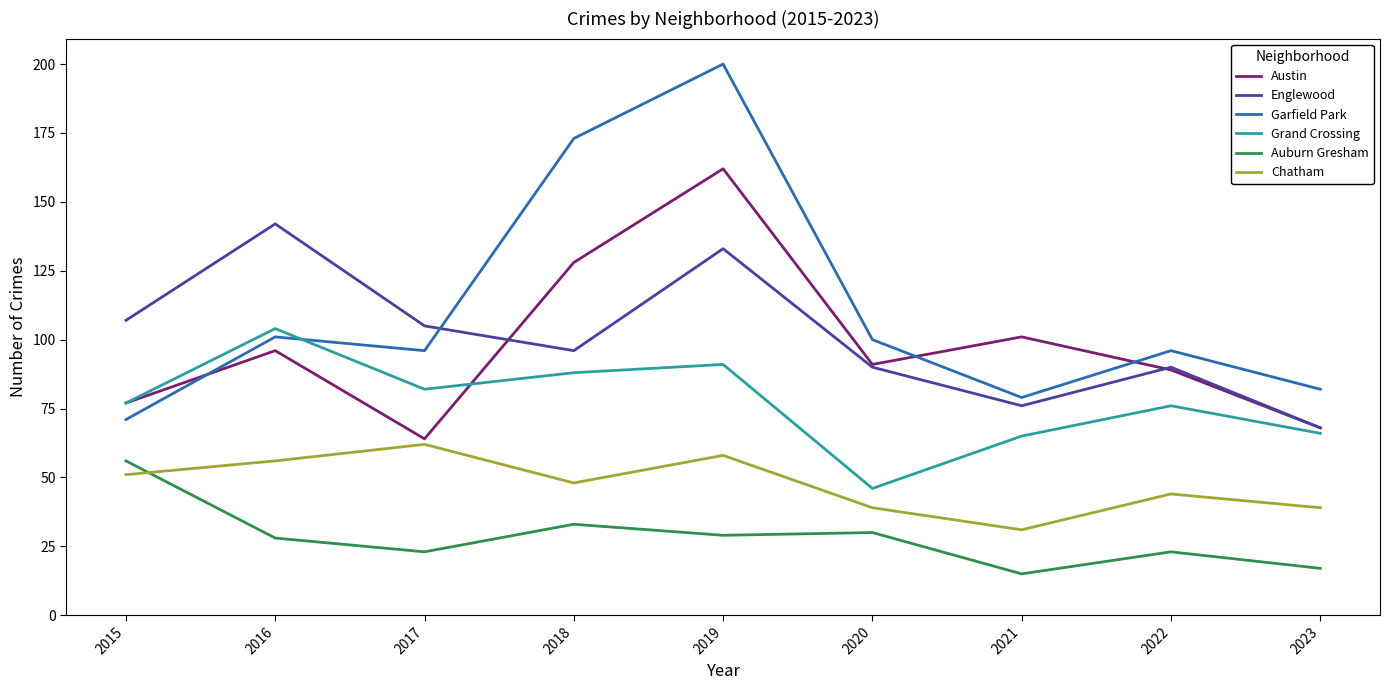

Which series has the largest total across all categories?

Garfield Park